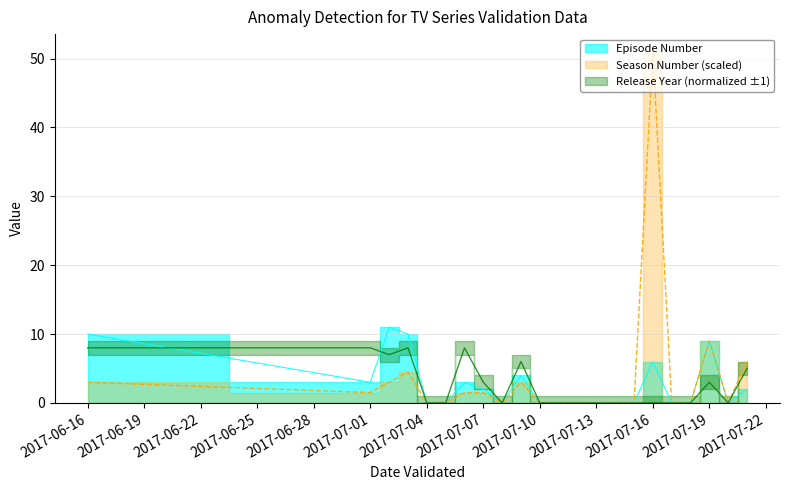

Between 2017-07-20 and 2017-07-21, which series saw the biggest shift?

Season Number